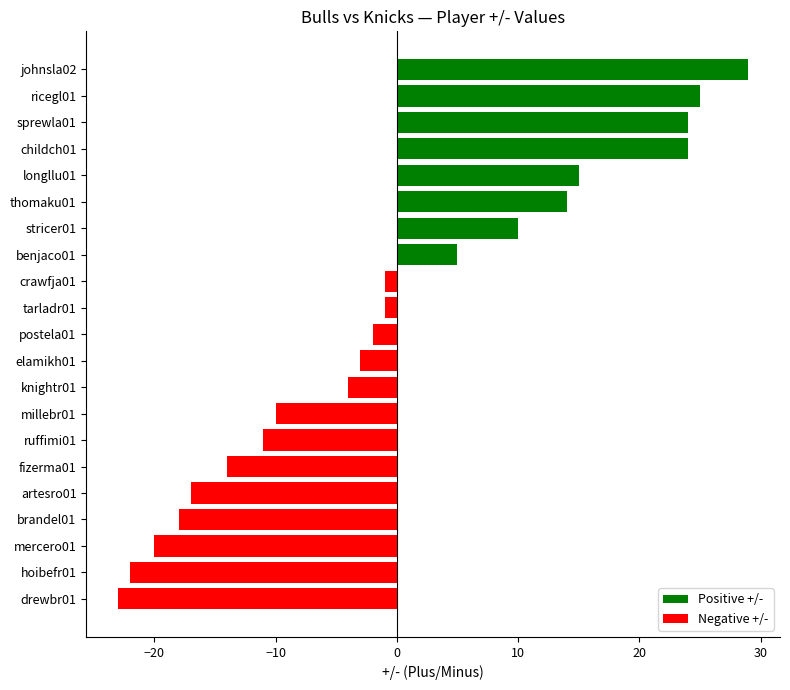

The value at postela01 is -2. True or false?

True